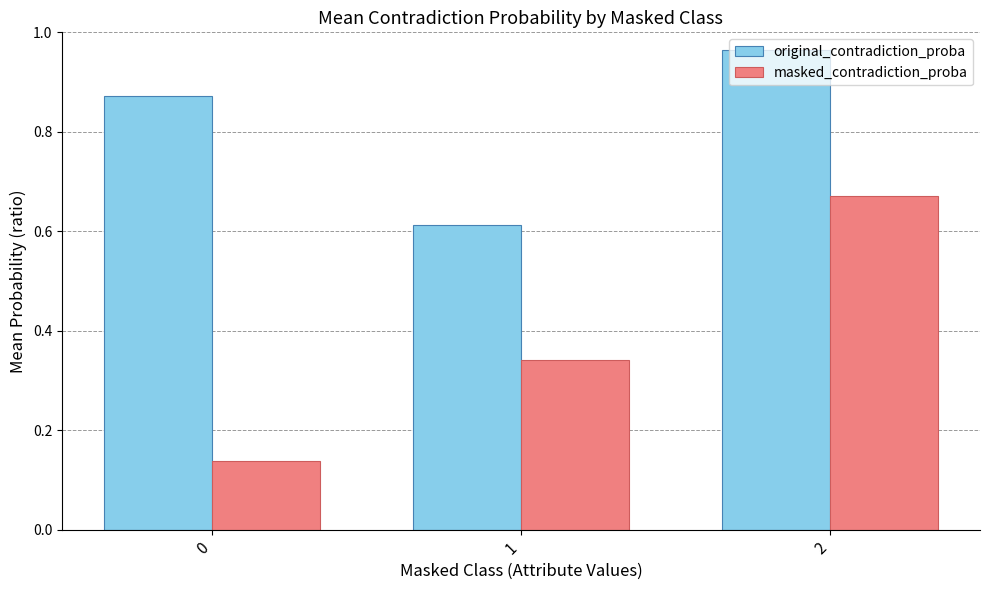

How many distinct data groups are displayed?

2